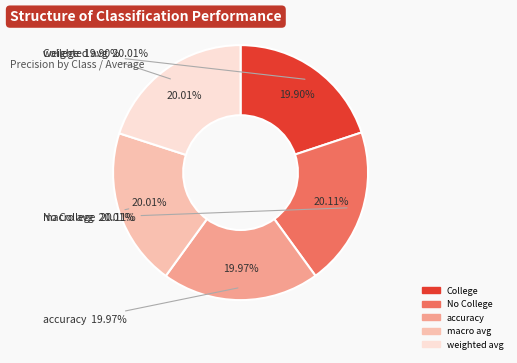

Is it true that College is 20% of the pie?

True